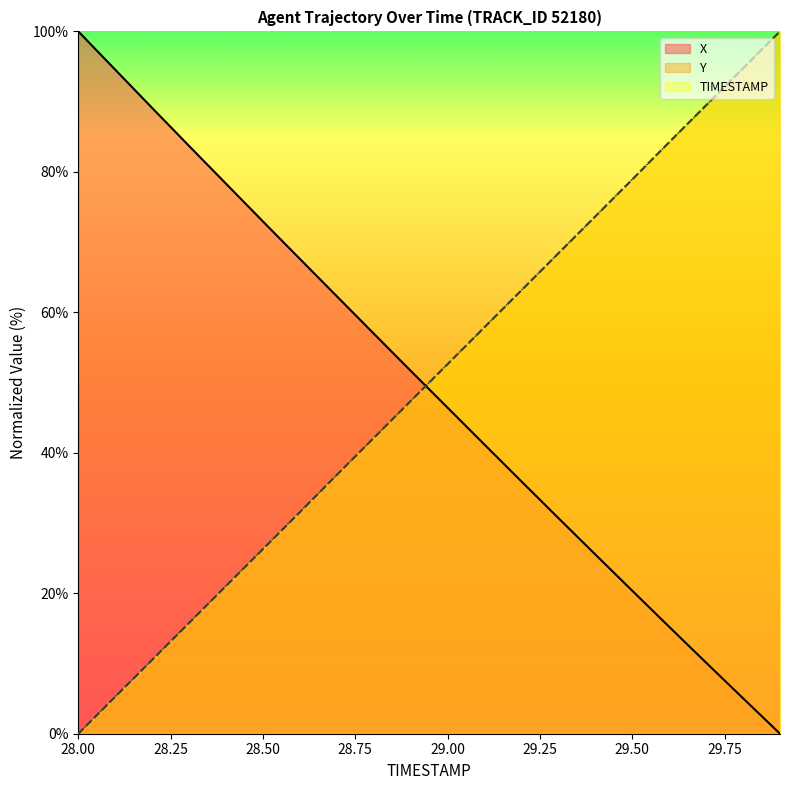

How many positive values does the X series have?

19